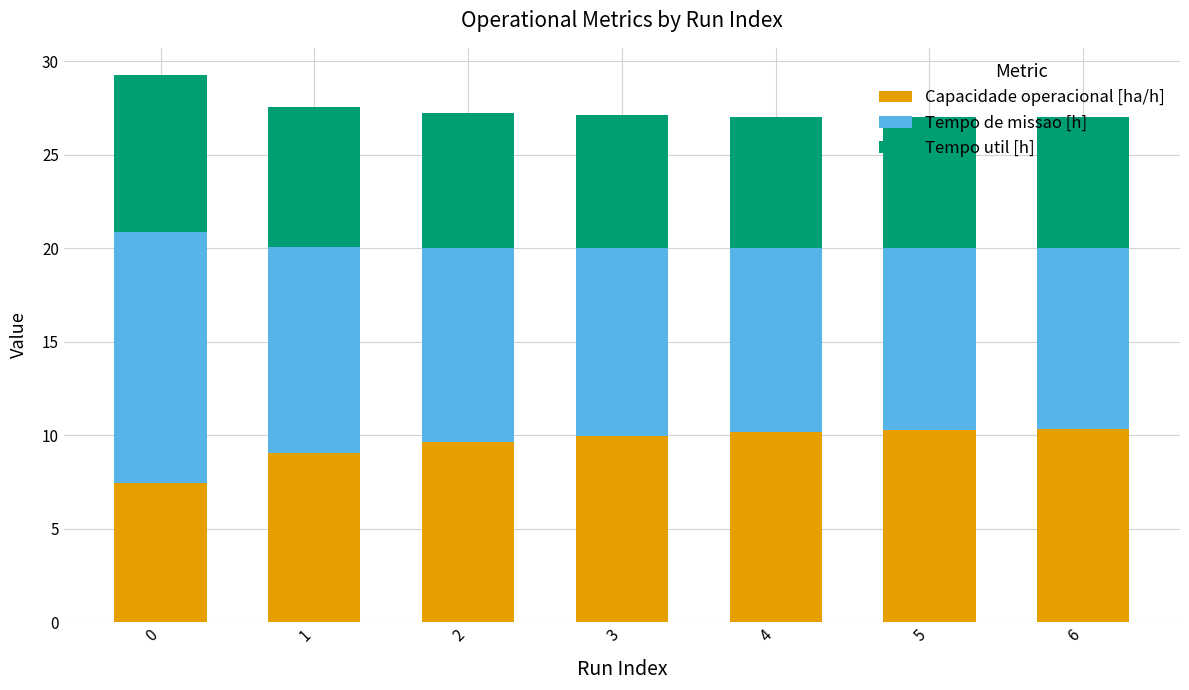

Is it true that Capacidade operacional [ha/h] equals 10.2 at 4?

True